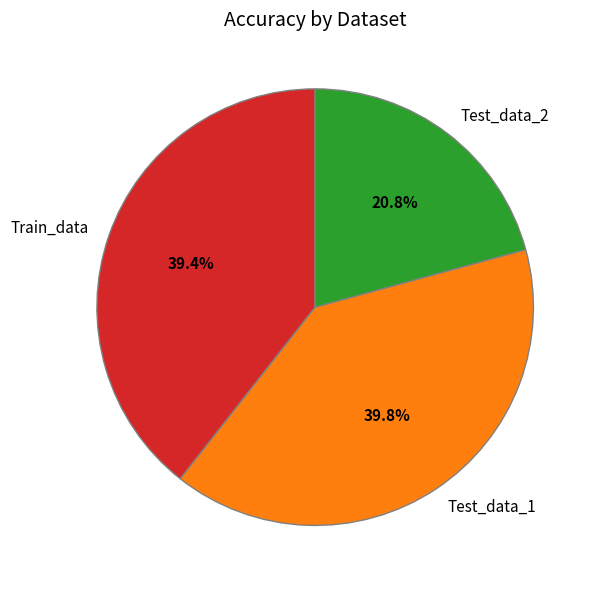

Which slice is the smallest?

Test_data_2